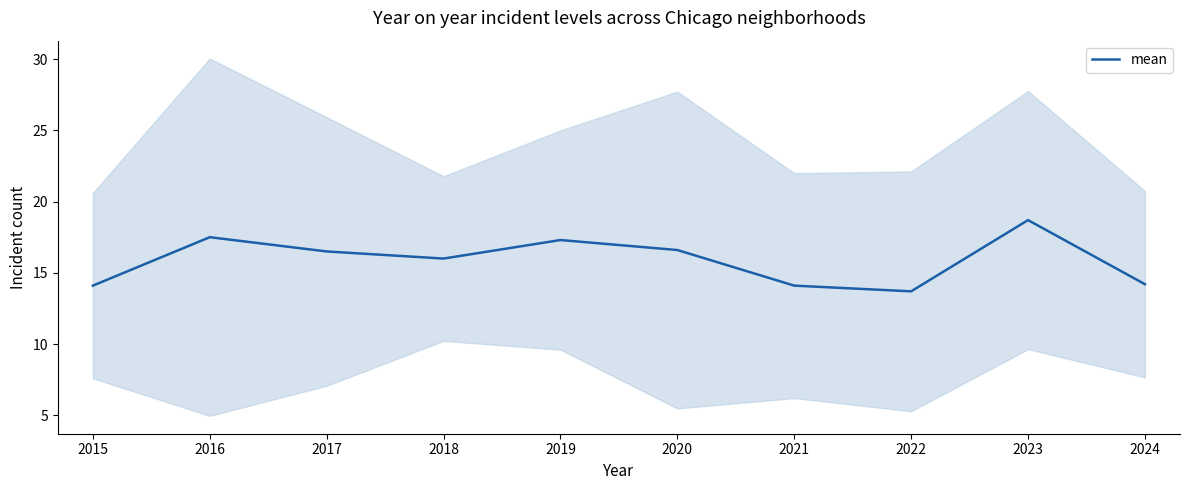

What is the ratio of the value at 2019 to the value at 2018?

1.1